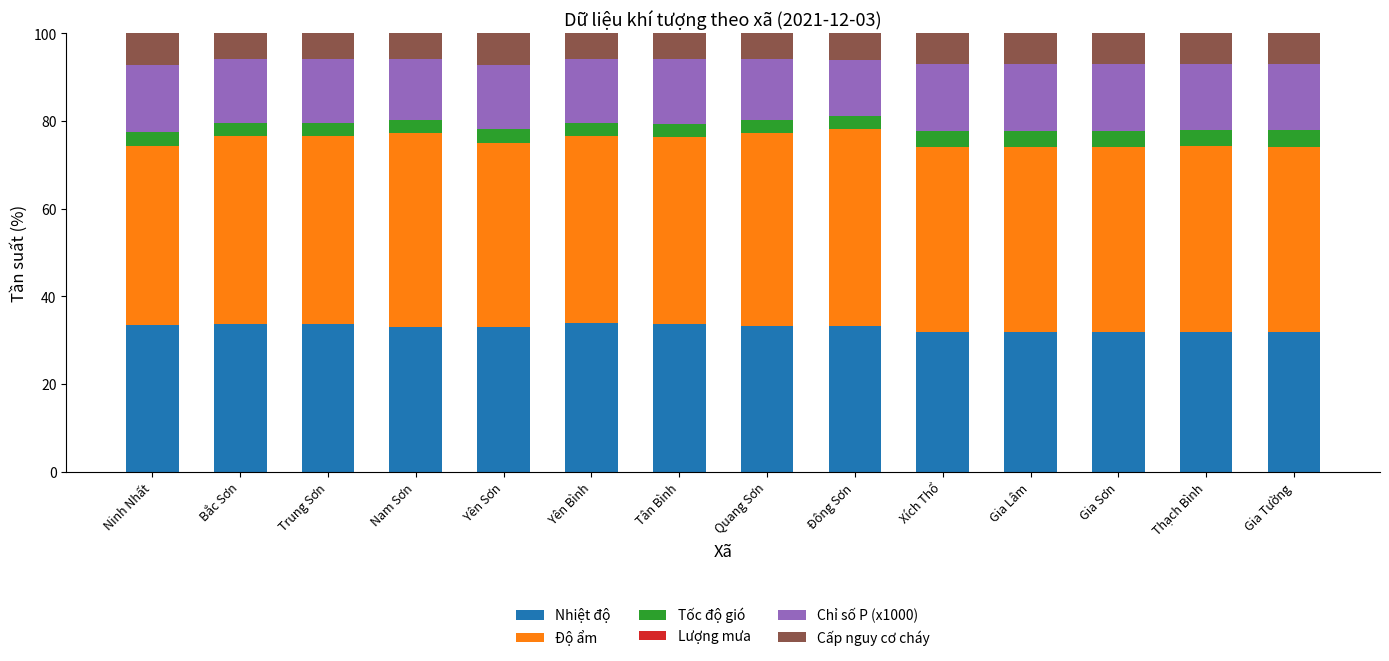

True or false: Nhiệt độ has a value of 31.8 at Xích Thổ.

True